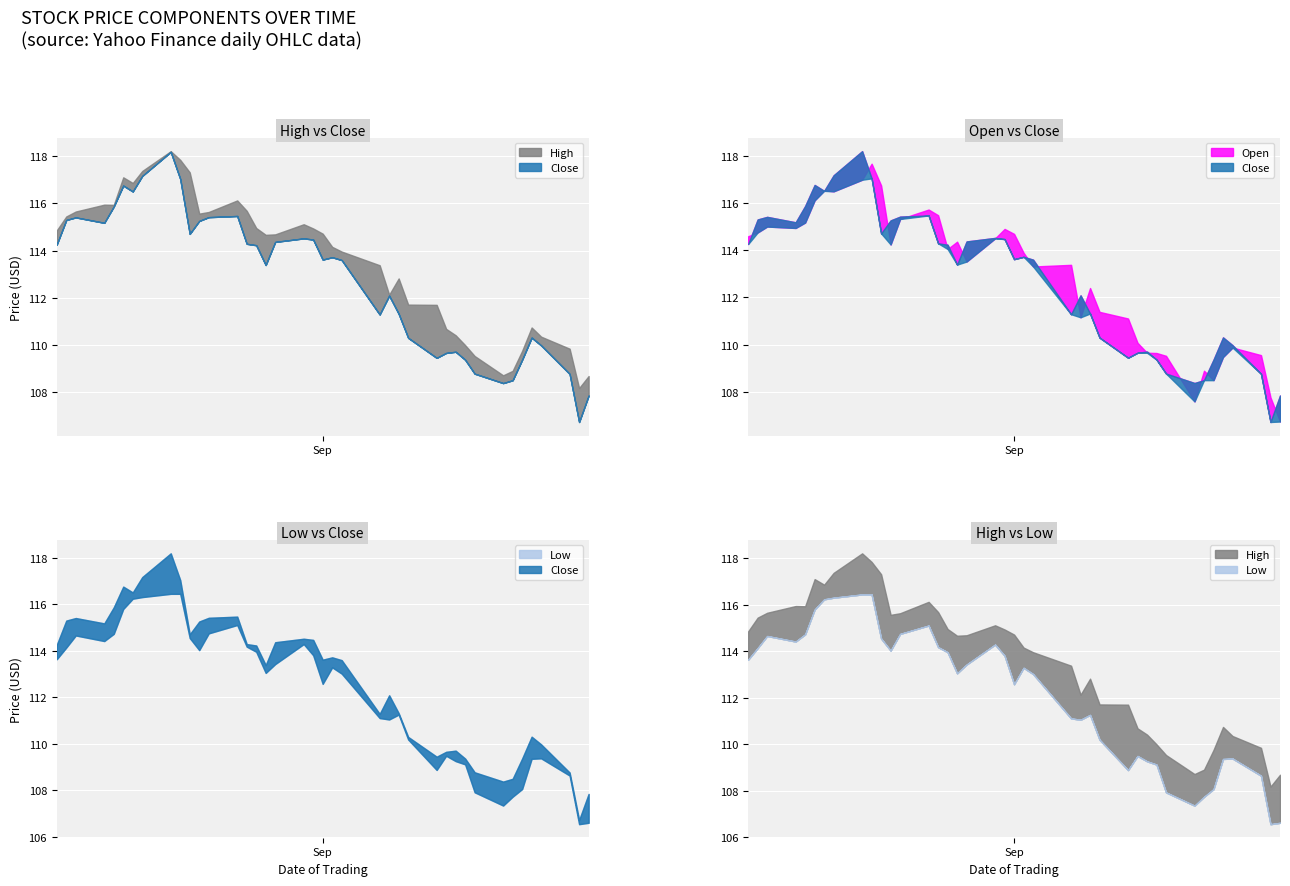

How many lines are shown in the chart?

4